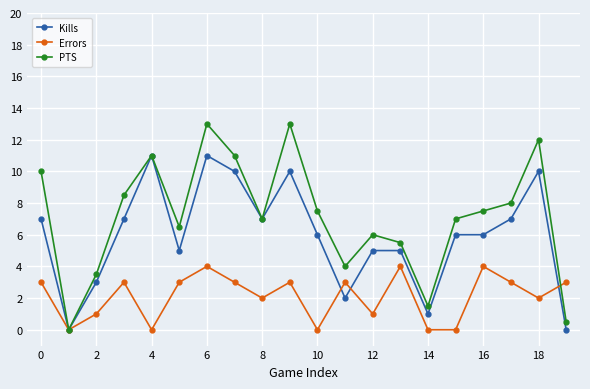

Which series has the largest total across all categories?

PTS